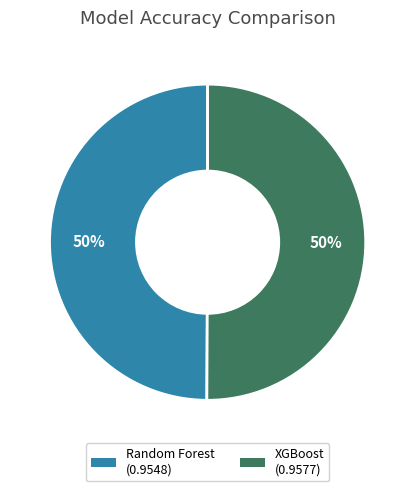

The Random Forest slice represents 50% of the pie. True or false?

True